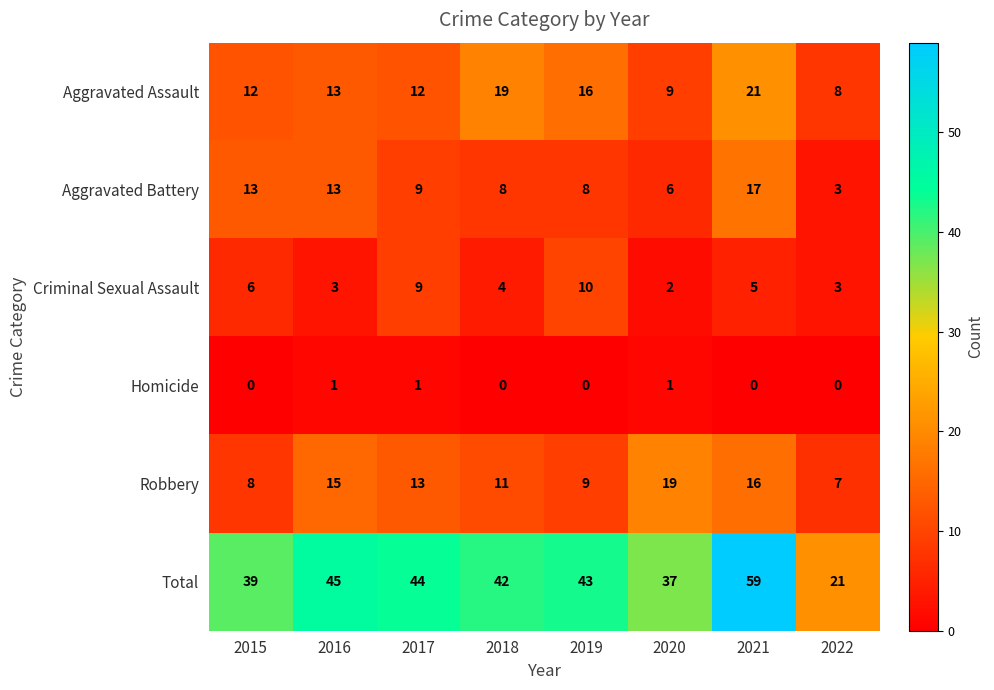

What is the maximum value shown in the chart?

59